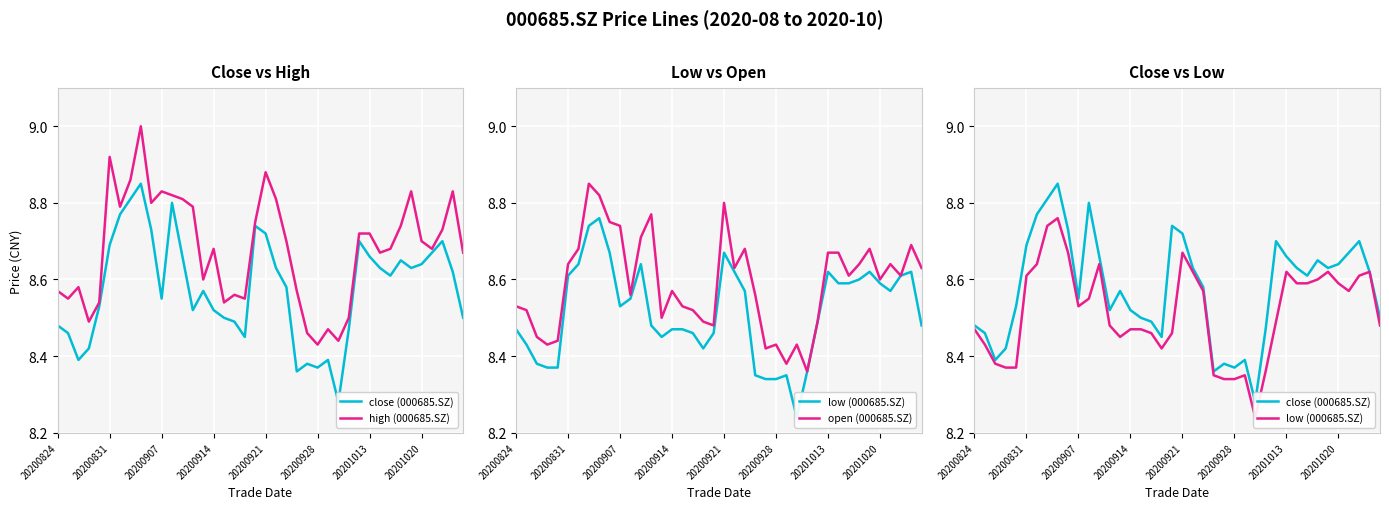

What are all the series names shown in the legend?

close (000685.SZ), high (000685.SZ), low (000685.SZ), open (000685.SZ)